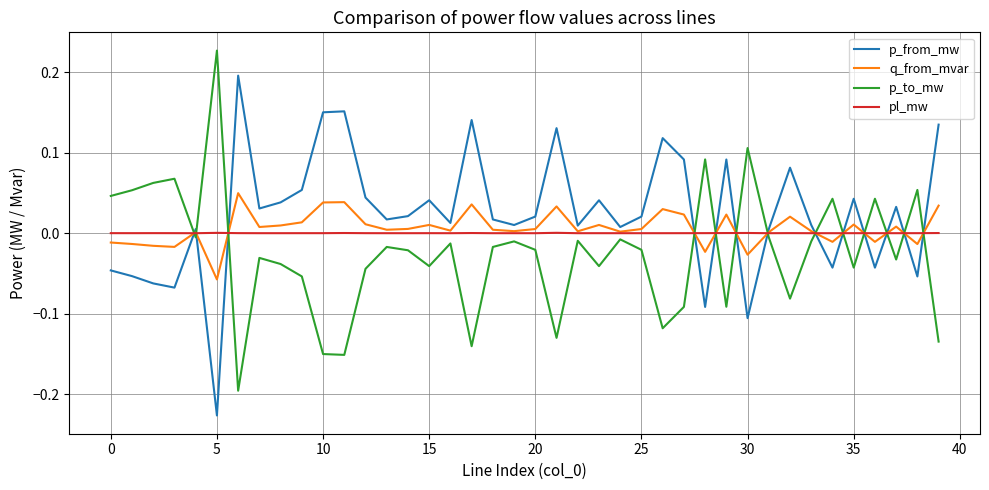

List the series in order of their peak value, highest first.

p_to_mw, p_from_mw, q_from_mvar, pl_mw